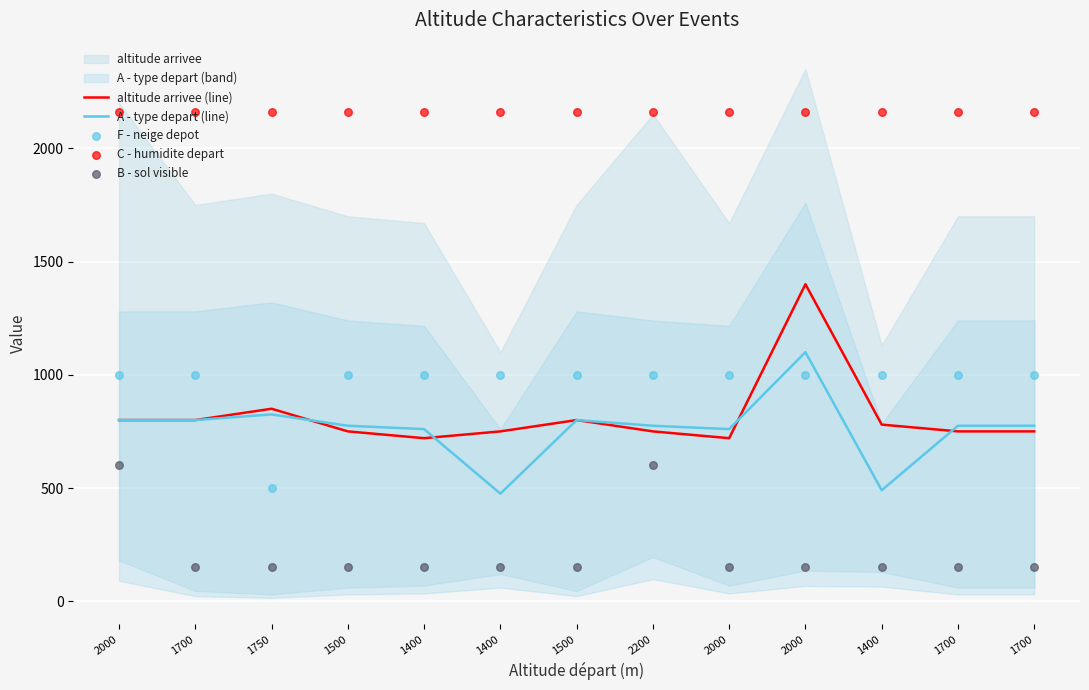

What is the total value across all series at 1400?

4790